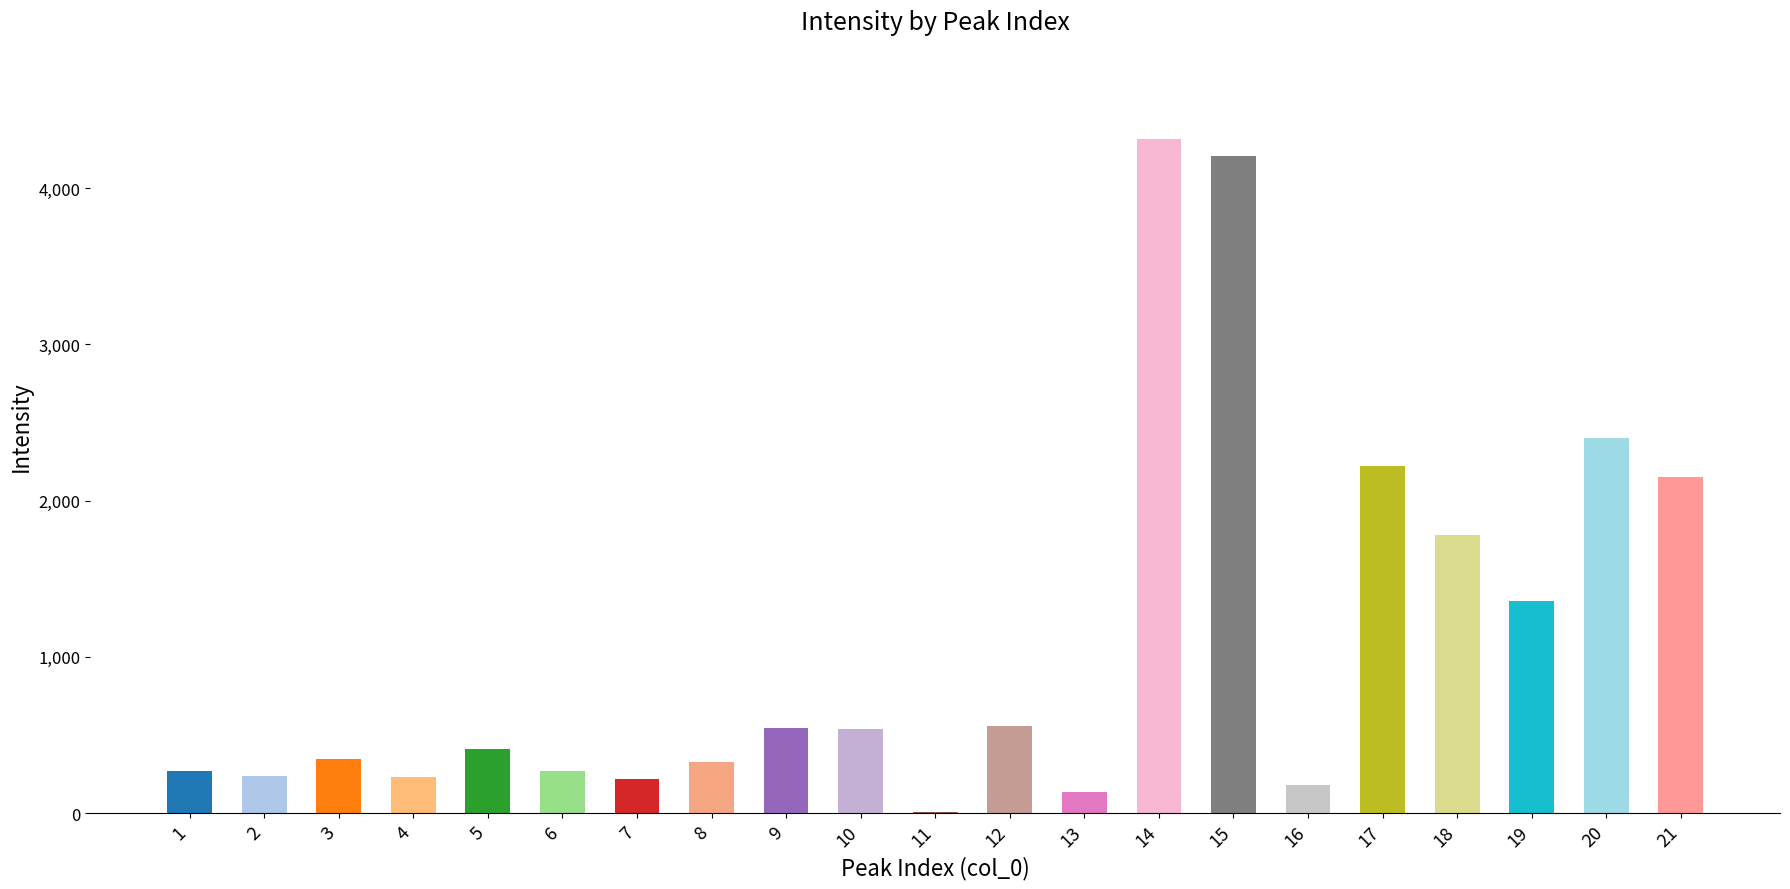

What is the sum of all values?

22714.3